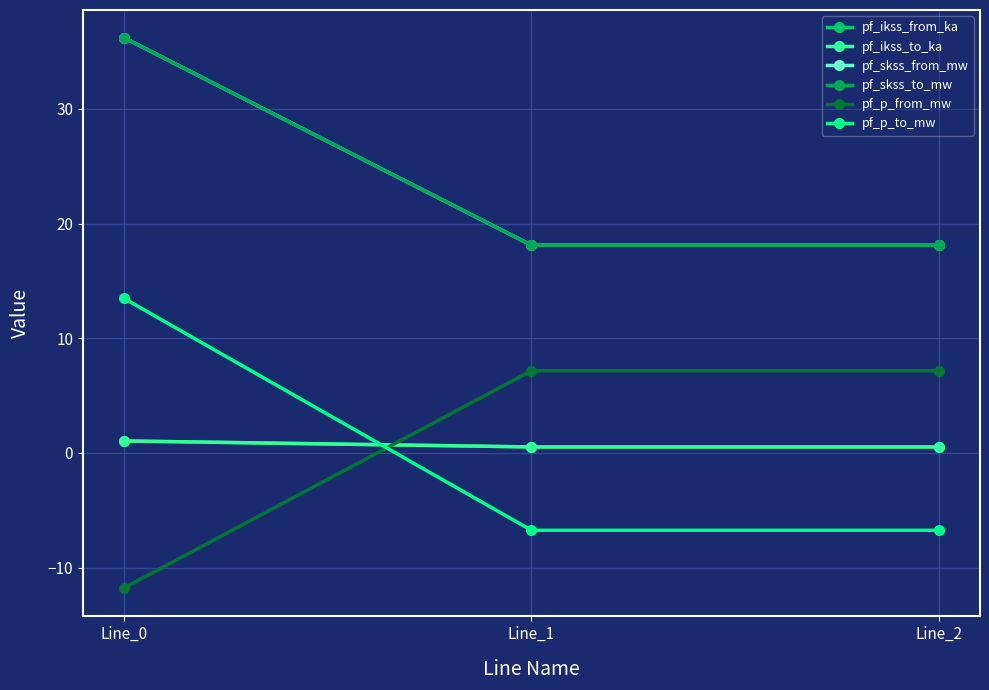

Where is pf_p_to_mw nearest to the value 3?

Line_1